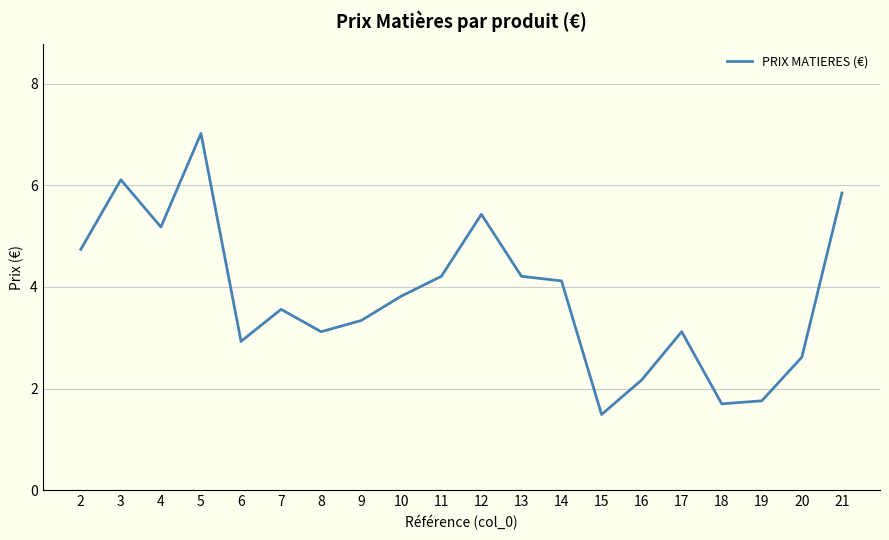

What is the smallest value displayed?

1.5